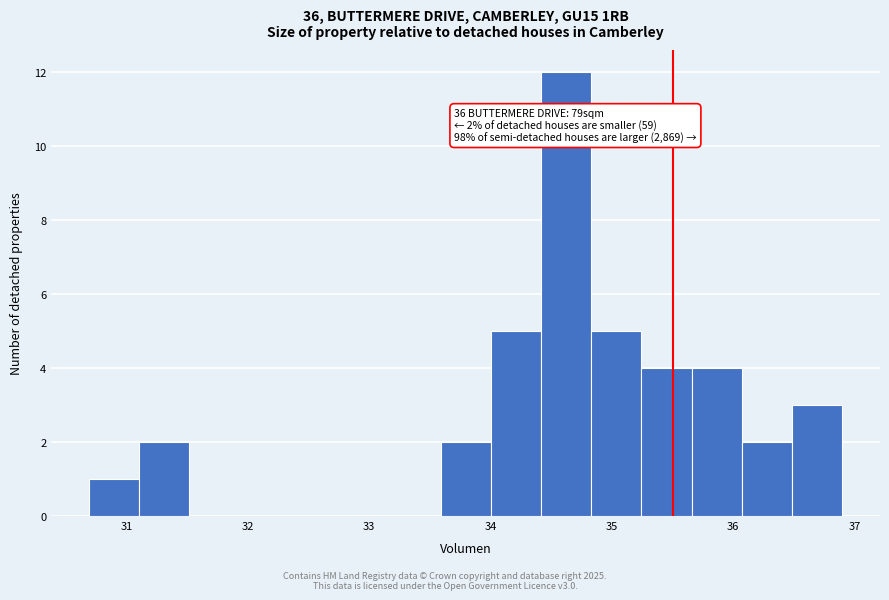

Which range on the x-axis has the tallest bar?

34.4 to 34.8